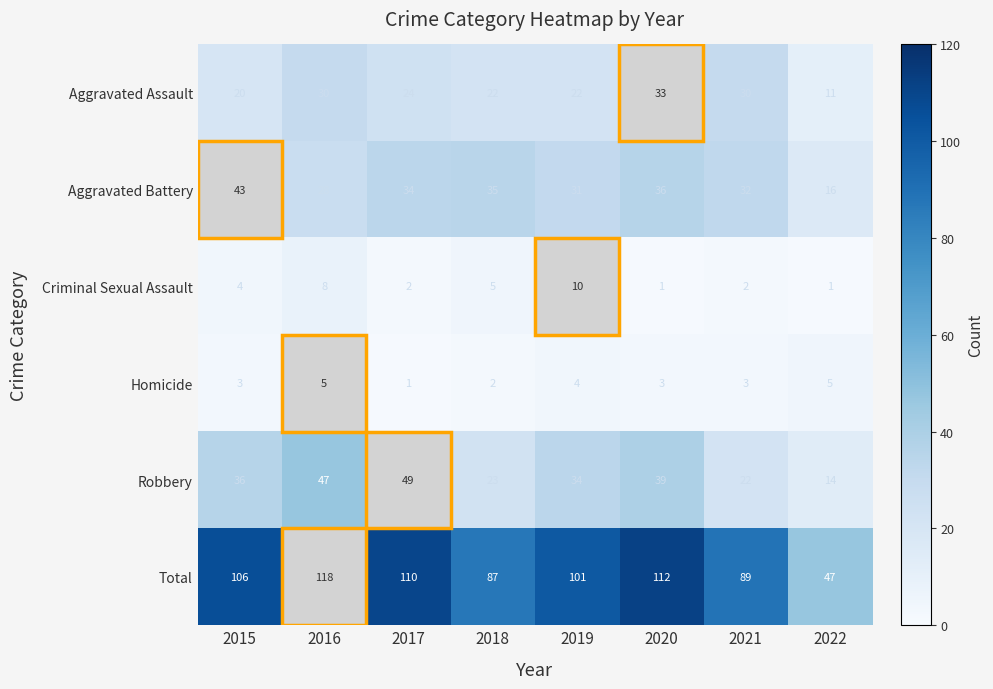

The Aggravated Assault series shows 9 at 2015. True or false?

False